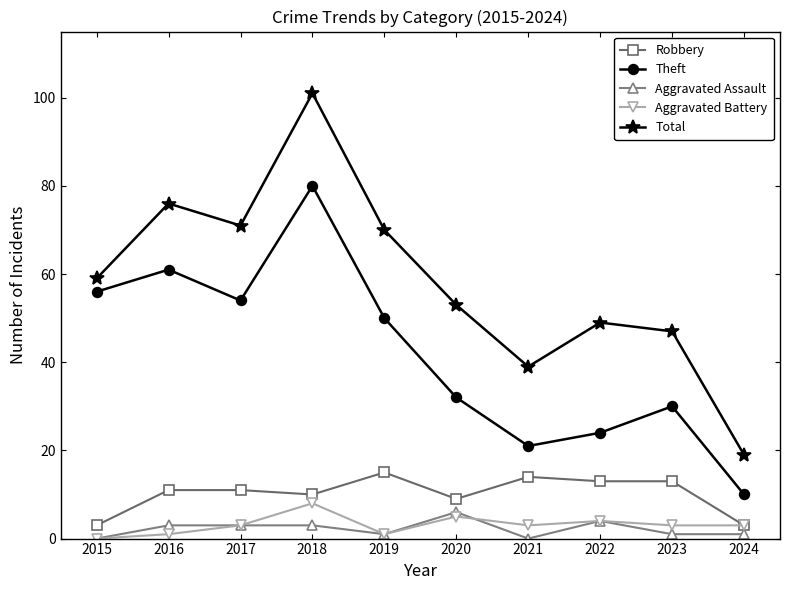

Which label corresponds to the largest value in the chart?

2018